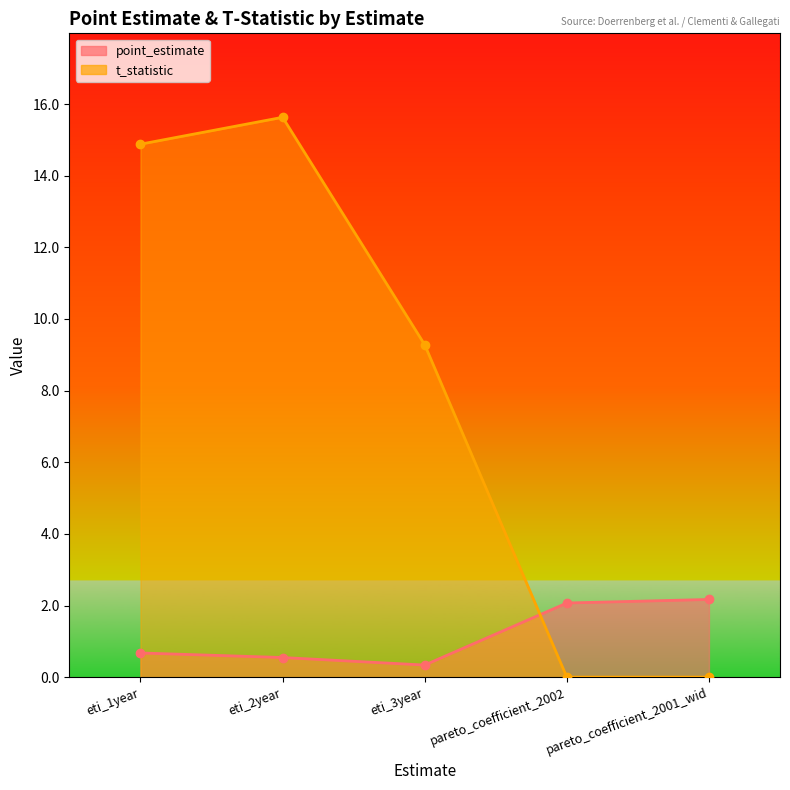

How many lines are shown in the chart?

2